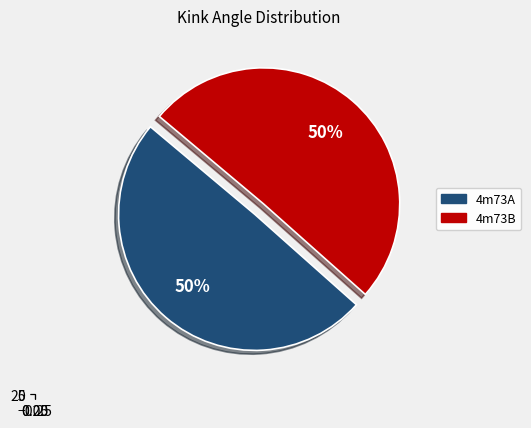

True or false: 4m73B accounts for 50% of the total.

True